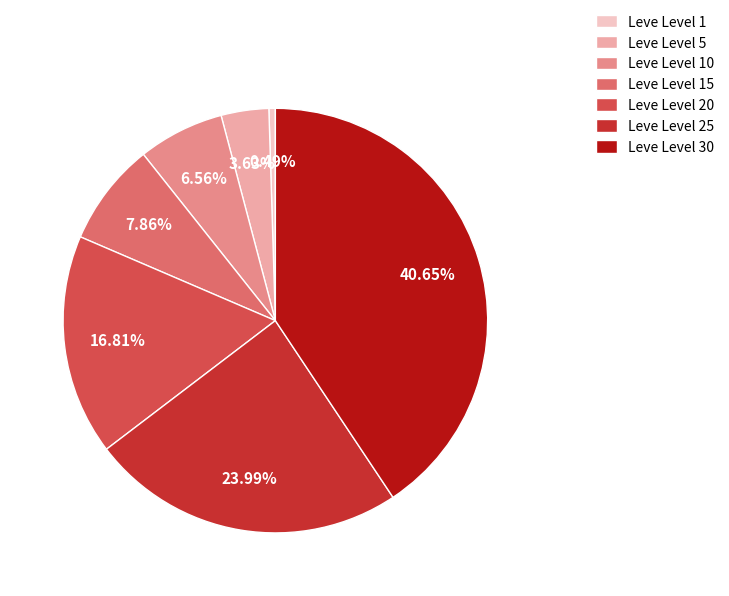

To the nearest percent, what is the difference between the Leve Level 15 and Leve Level 10 slice percentages?

1%